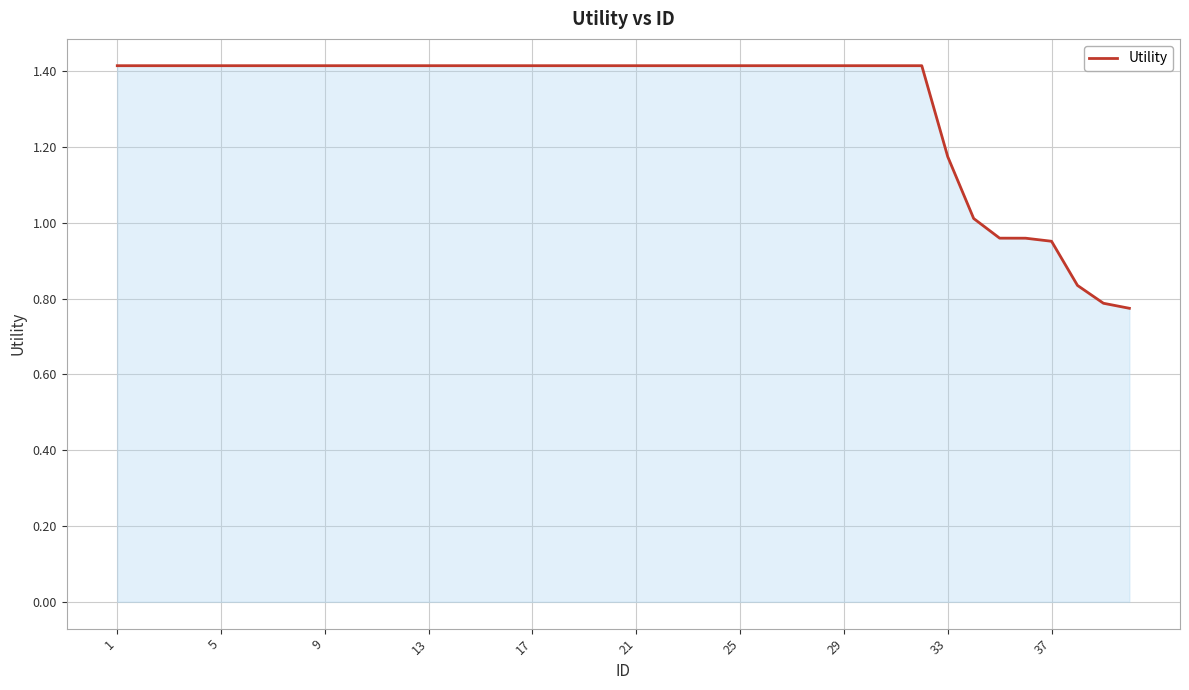

What is the difference between the maximum and minimum values?

0.6